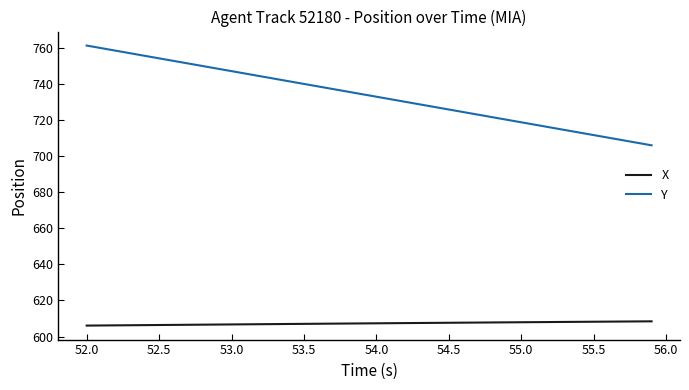

True or false: X and Y intersect in this chart.

False